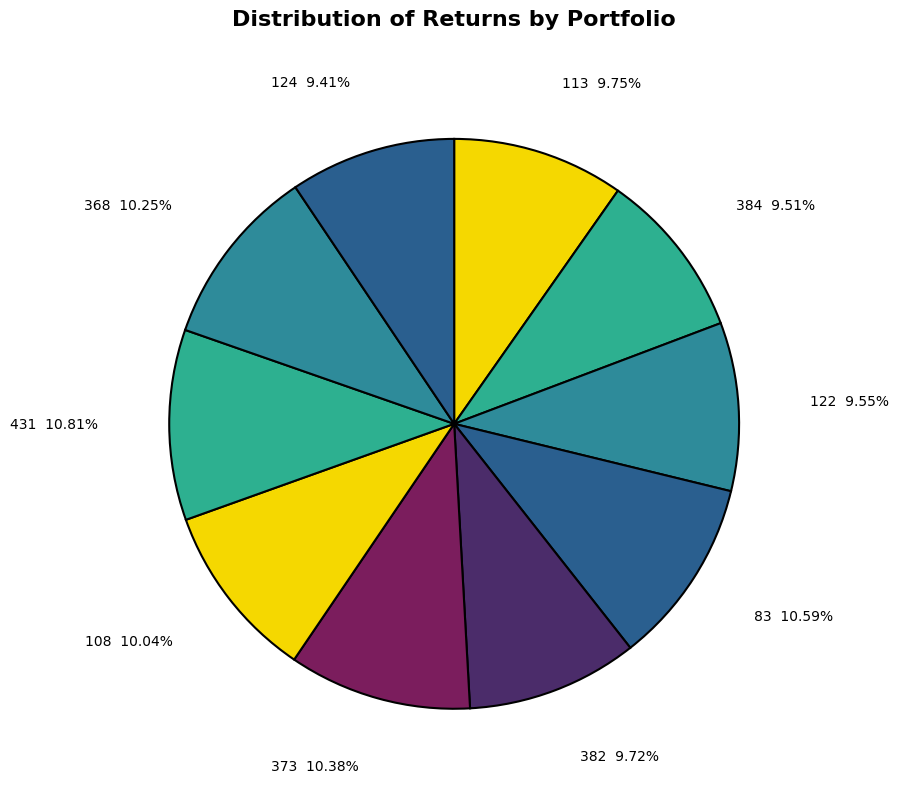

Combined, do 124 and 431 account for over 50%?

No